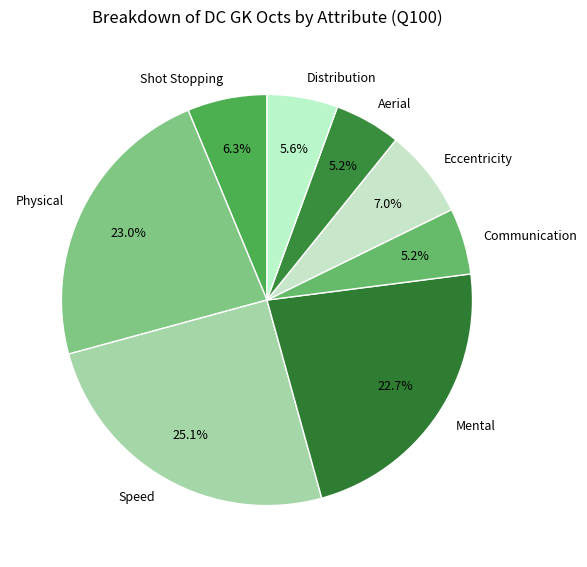

Is it true that Physical is 23% of the pie?

True